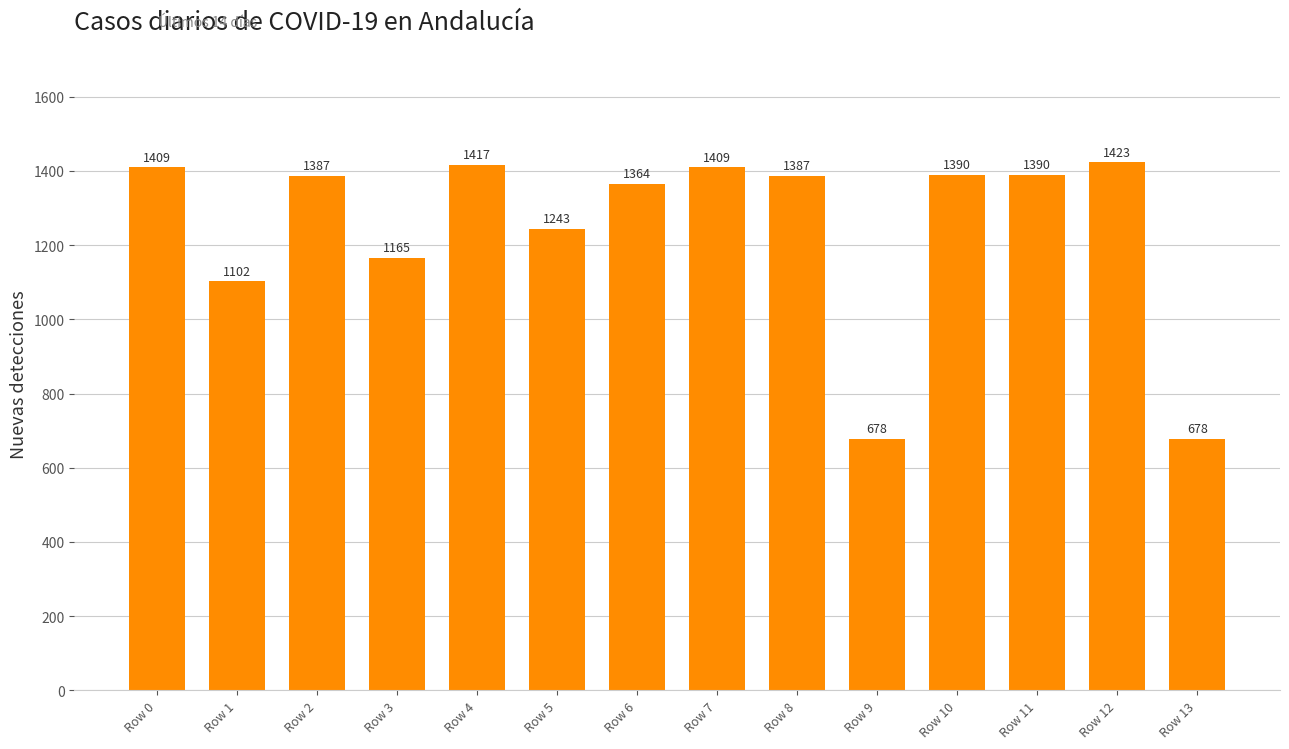

What is the maximum value shown in the chart?

1423.1